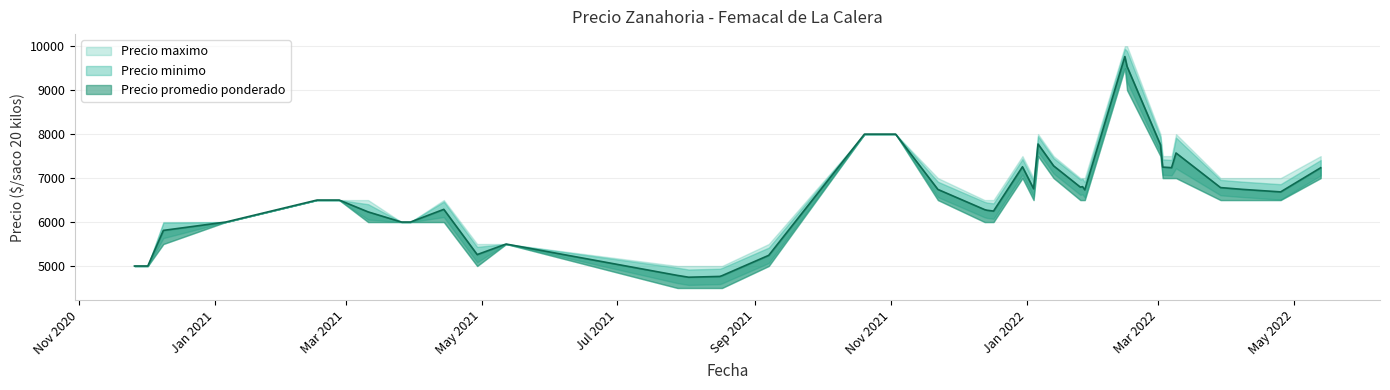

What is the sum of all Precio minimo values?

253500